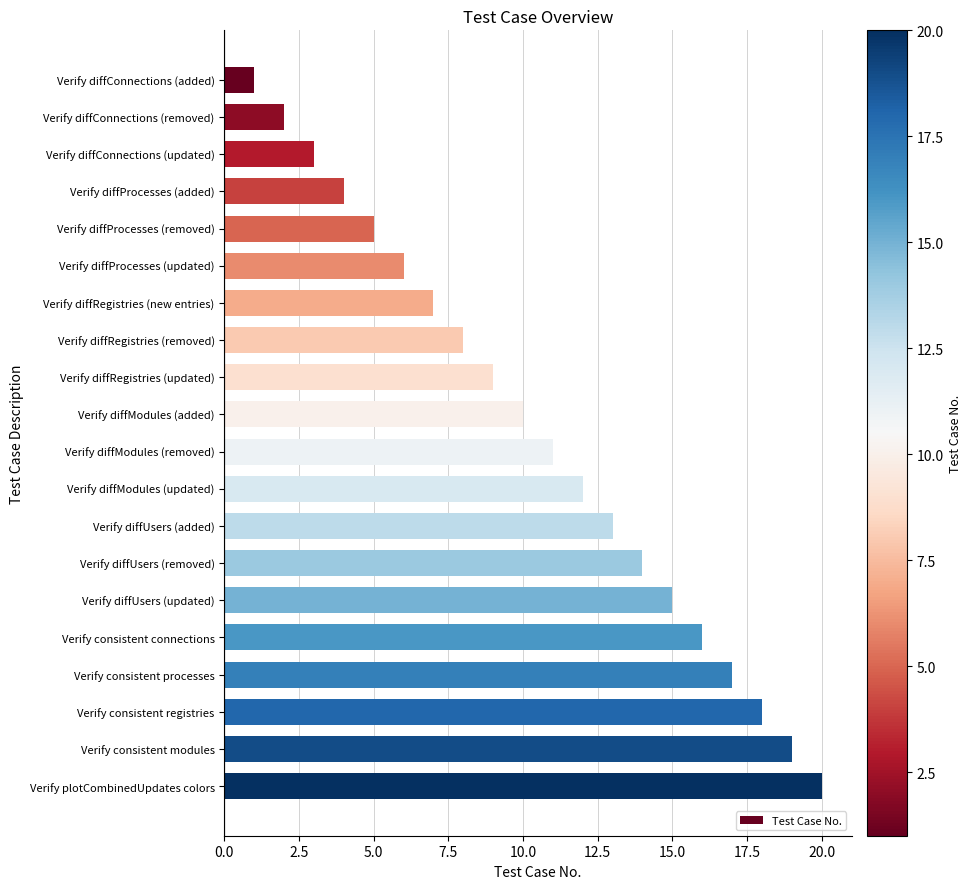

Between Verify diffUsers (updated) and Verify diffProcesses (removed), which is larger?

Verify diffUsers (updated)